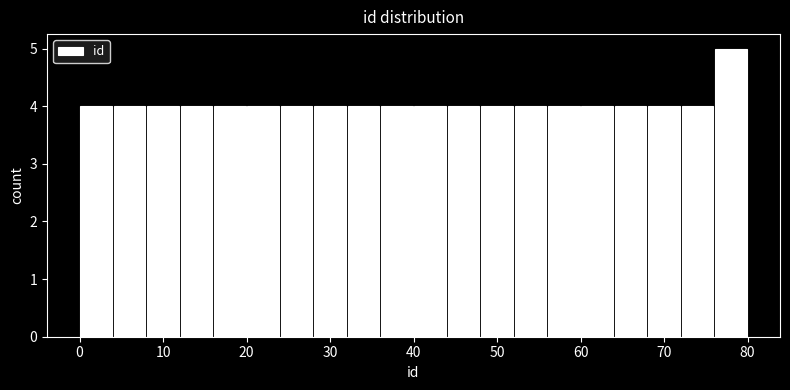

Reading left to right, list every bar in this chart as the range it spans on the x-axis followed by its height. The values are not printed on the chart, so give them approximately, as read against the axis.

0 to 4: 4
4 to 8: 4
8 to 12: 4
12 to 16: 4
16 to 20: 4
20 to 24: 4
24 to 28: 4
28 to 32: 4
32 to 36: 4
36 to 40: 4
40 to 44: 4
44 to 48: 4
48 to 52: 4
52 to 56: 4
56 to 60: 4
60 to 64: 4
64 to 68: 4
68 to 72: 4
72 to 76: 4
76 to 80: 5